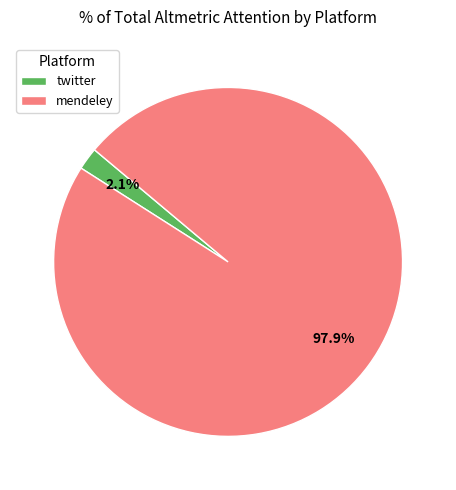

To the nearest percent, what is the average slice percentage?

50%